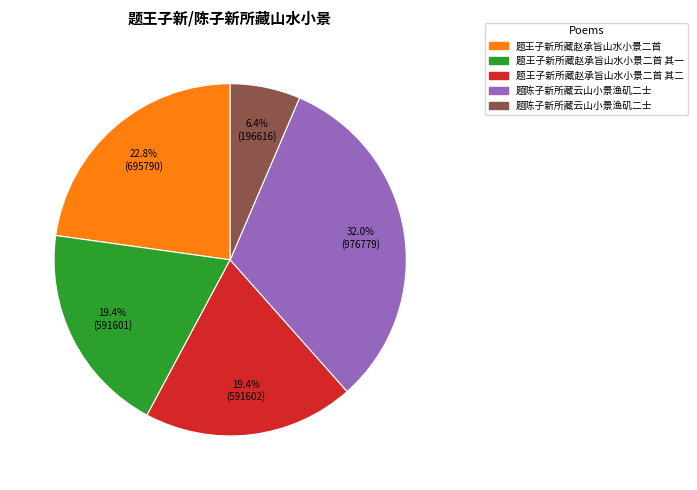

How many segments does this pie chart have?

5